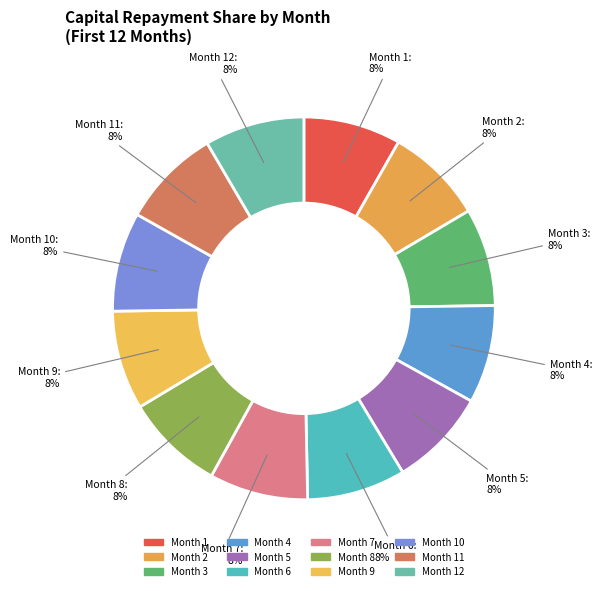

Rank the categories by value from lowest to highest.

Month 1, Month 2, Month 3, Month 4, Month 5, Month 6, Month 7, Month 8, Month 9, Month 10, Month 11, Month 12